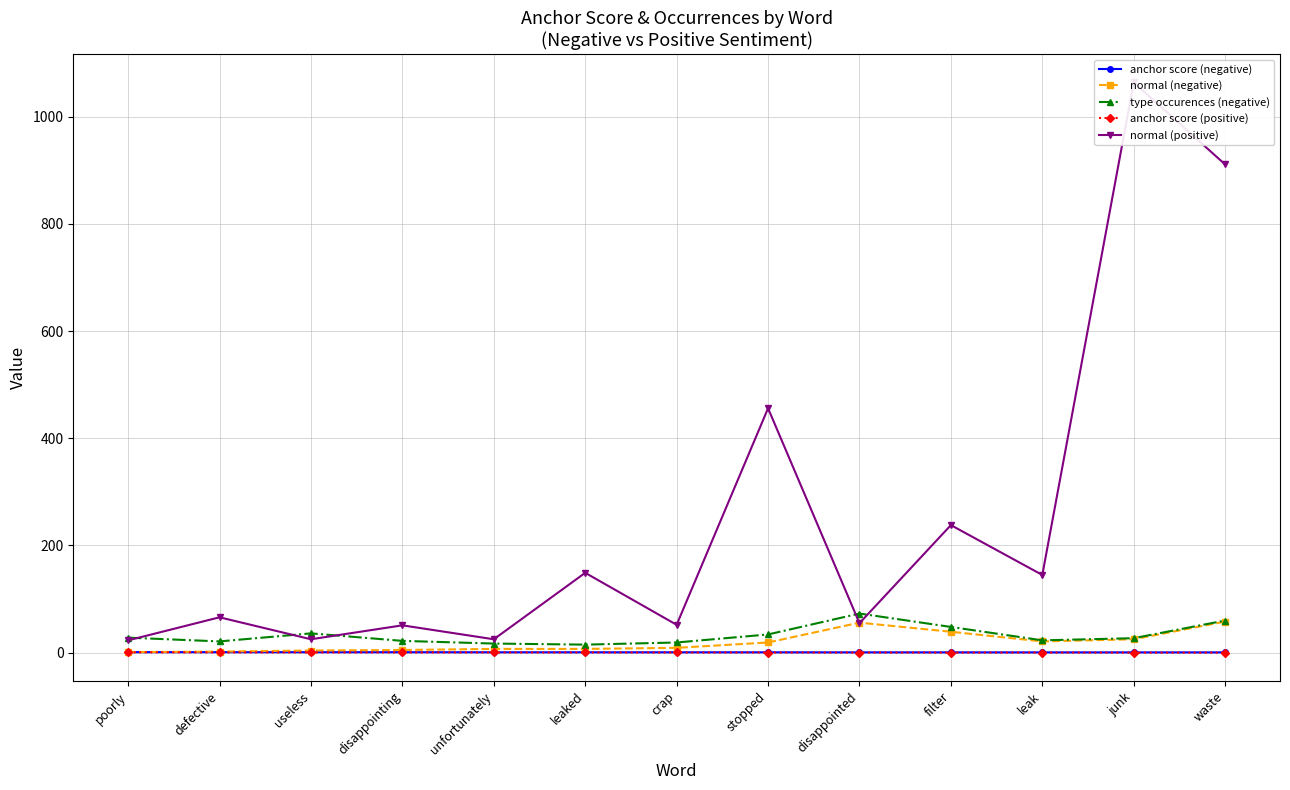

What are all the series names shown in the legend?

anchor score (negative), normal (negative), type occurences (negative), anchor score (positive), normal (positive)